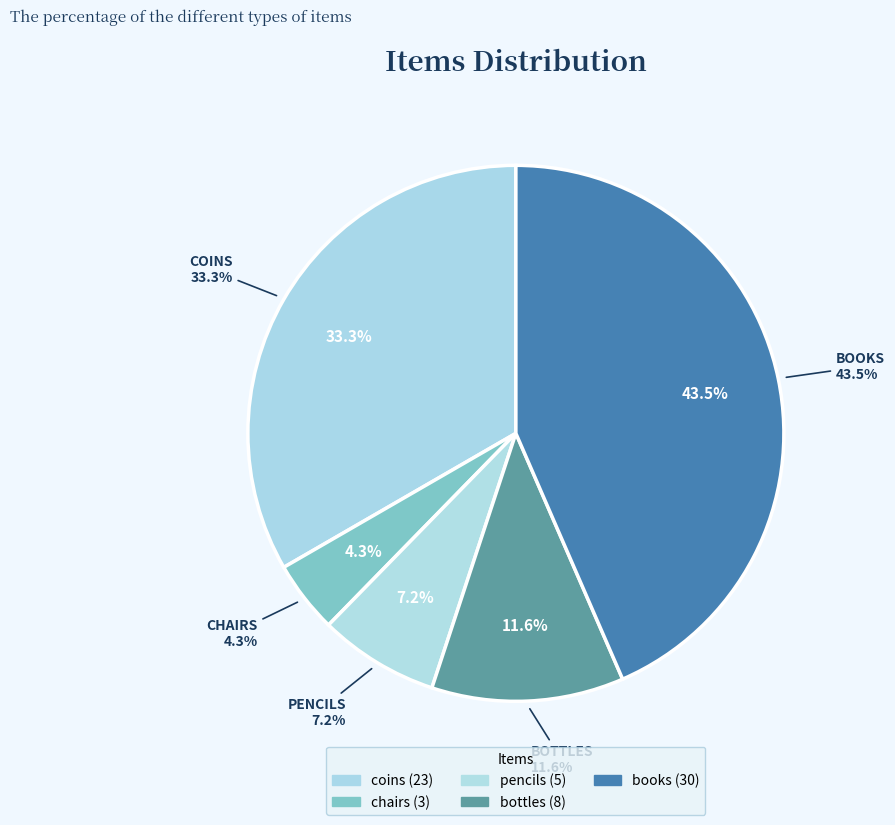

Count the number of slices in the pie.

5